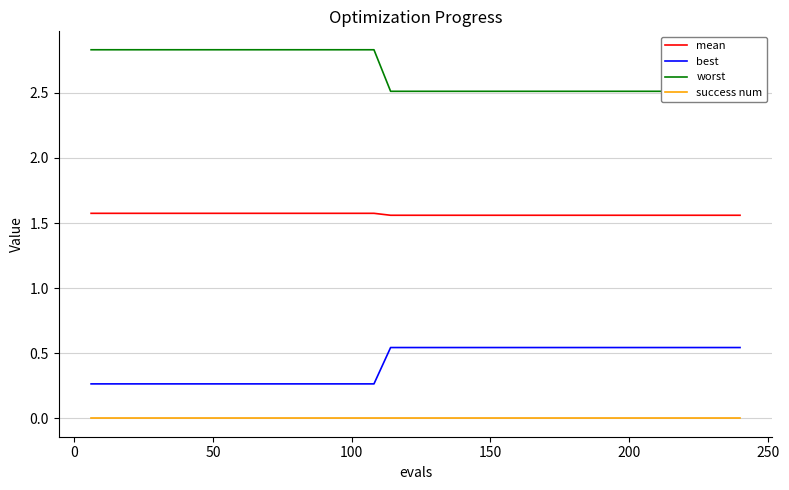

True or false: mean and success num cross at least once.

False